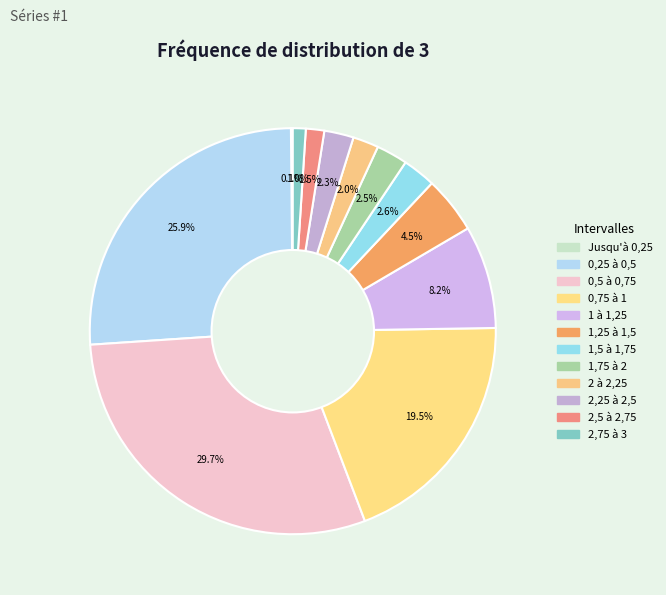

Which slice is the largest?

0,5 à 0,75